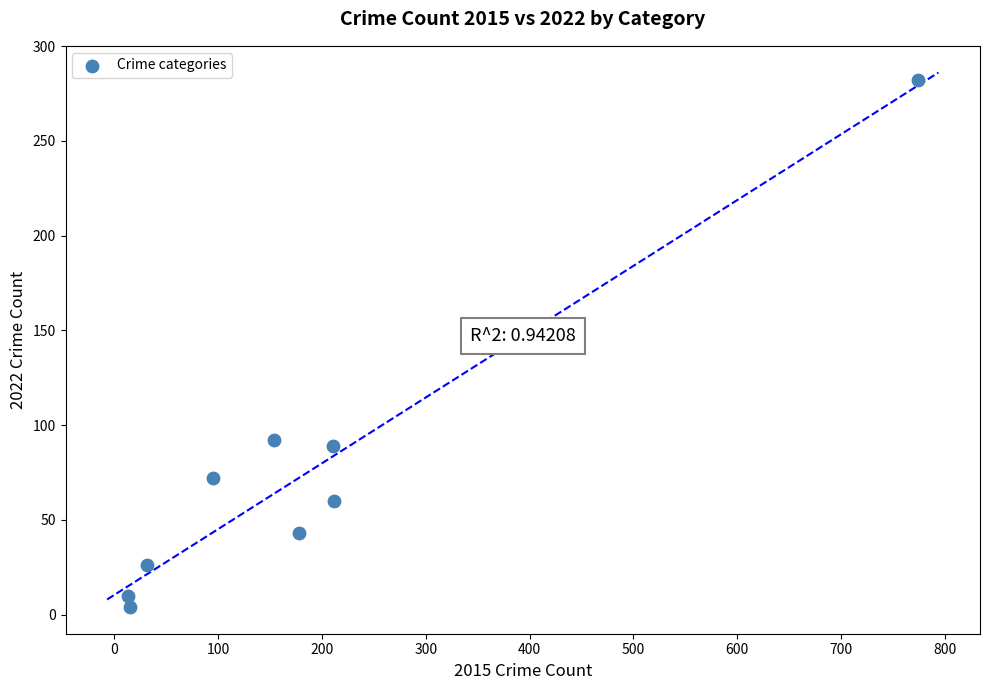

What is the average Y value?

75